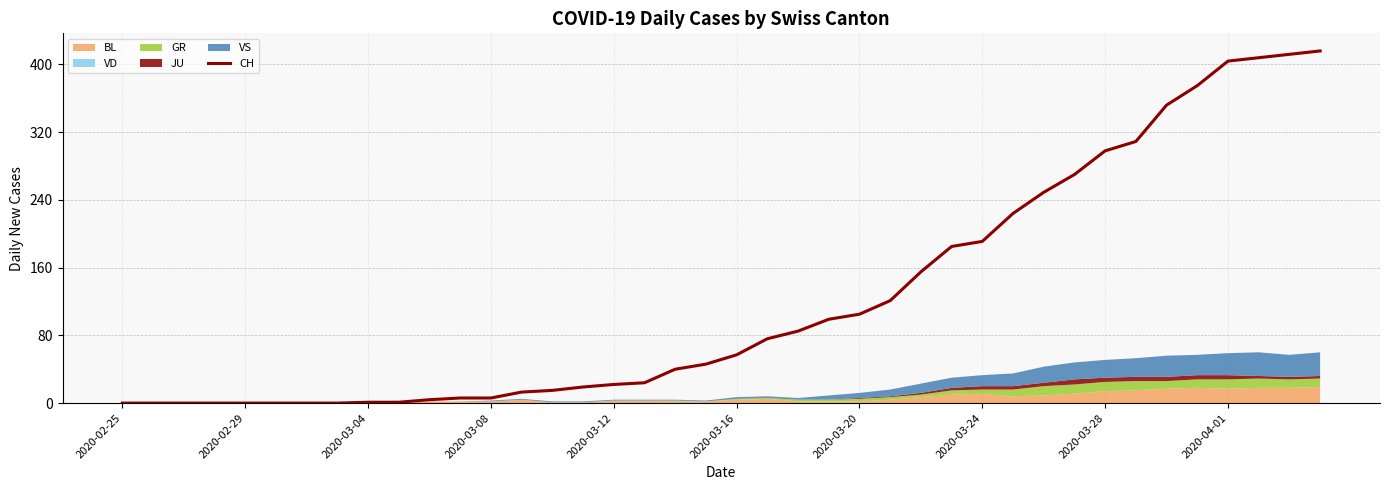

What is the difference between the maximum and second lowest values?

416